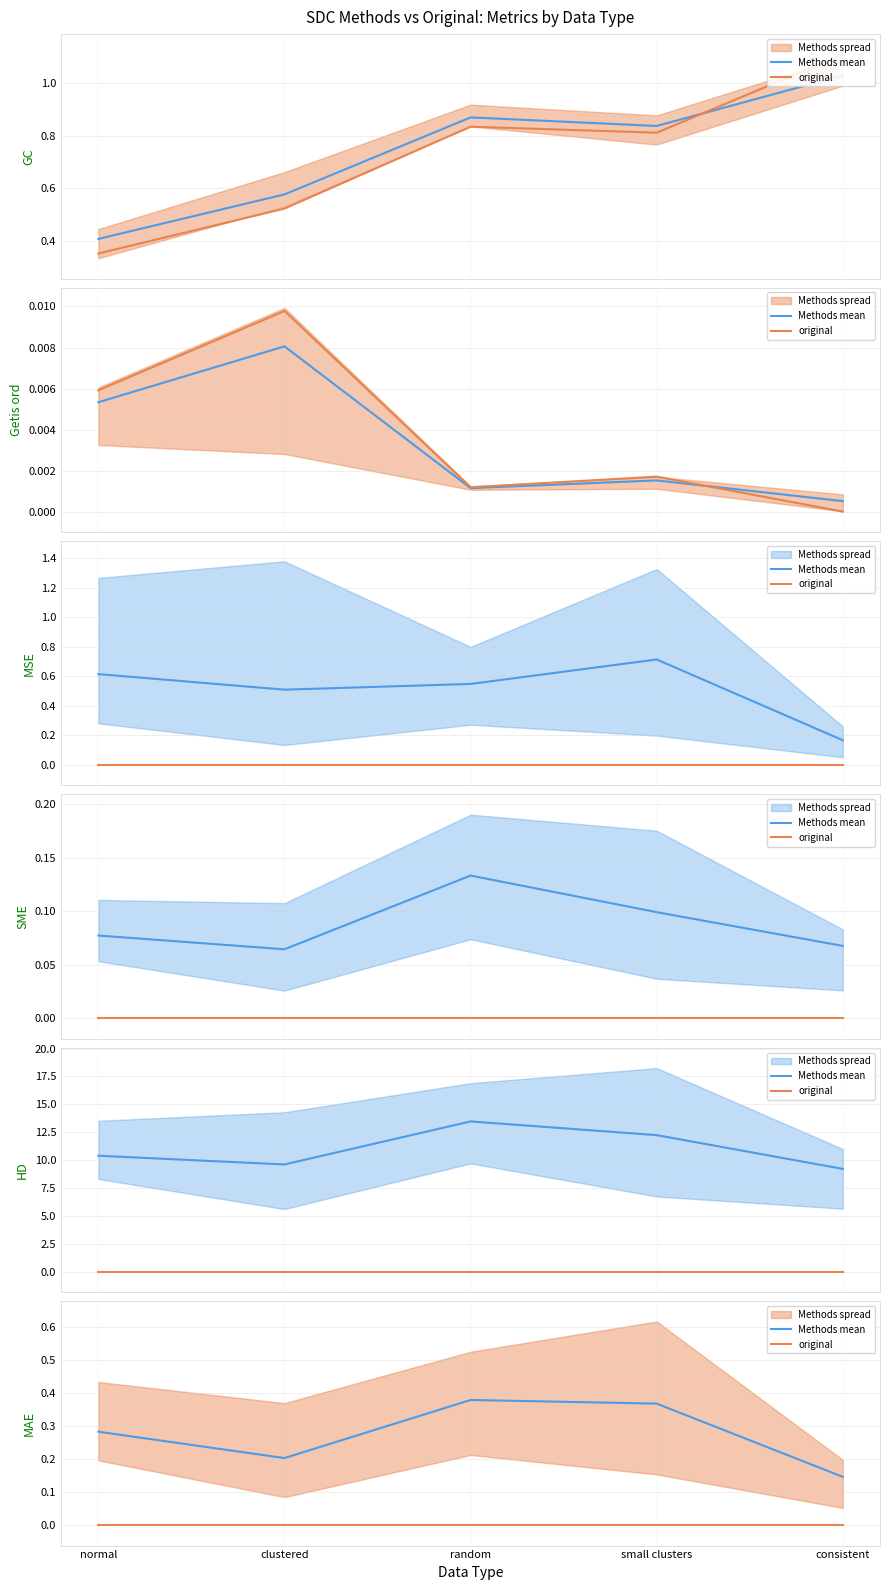

True or false: original and Methods mean cross at least once.

False